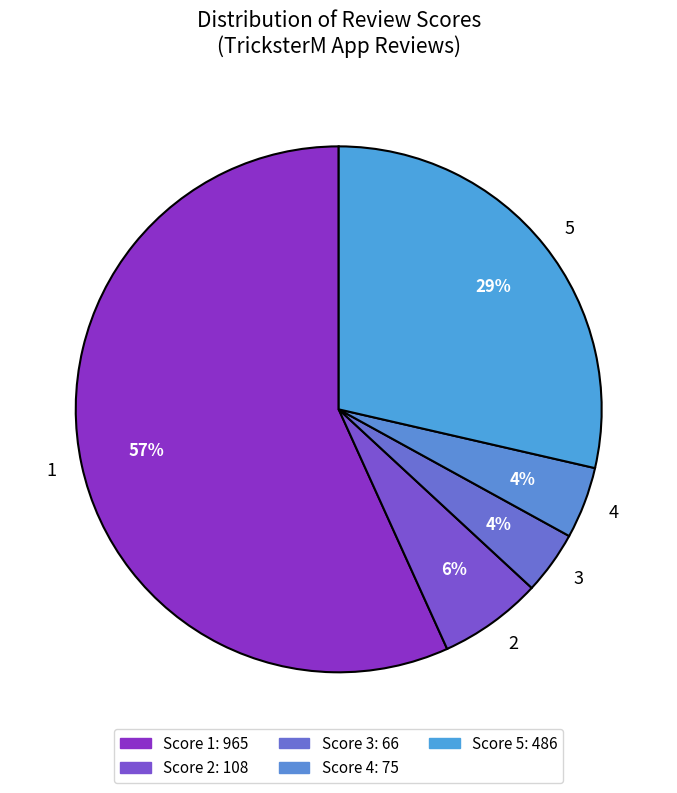

To the nearest percent, what is the difference between the largest and smallest slice percentages?

53%